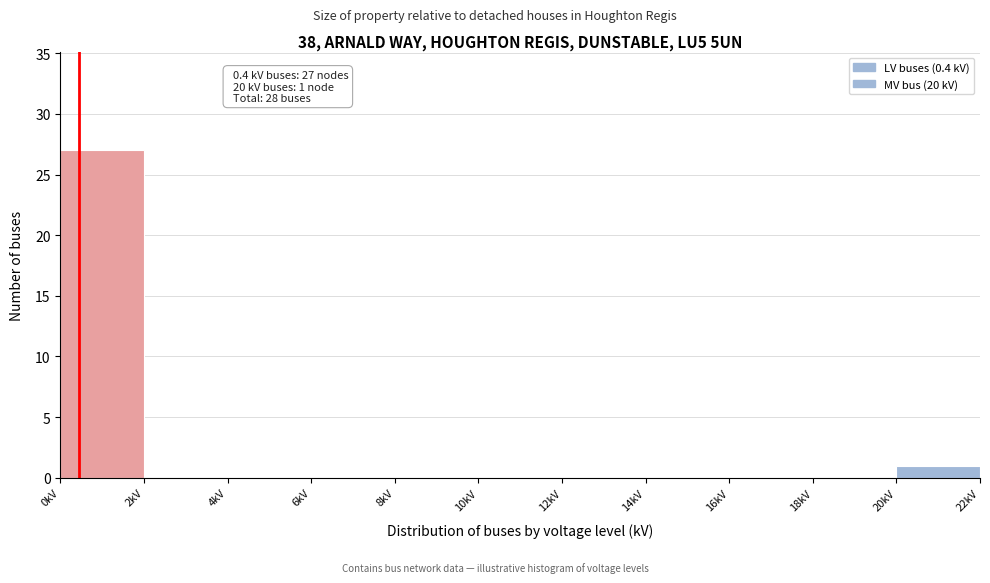

Which range on the x-axis has the tallest bar?

0 to 2